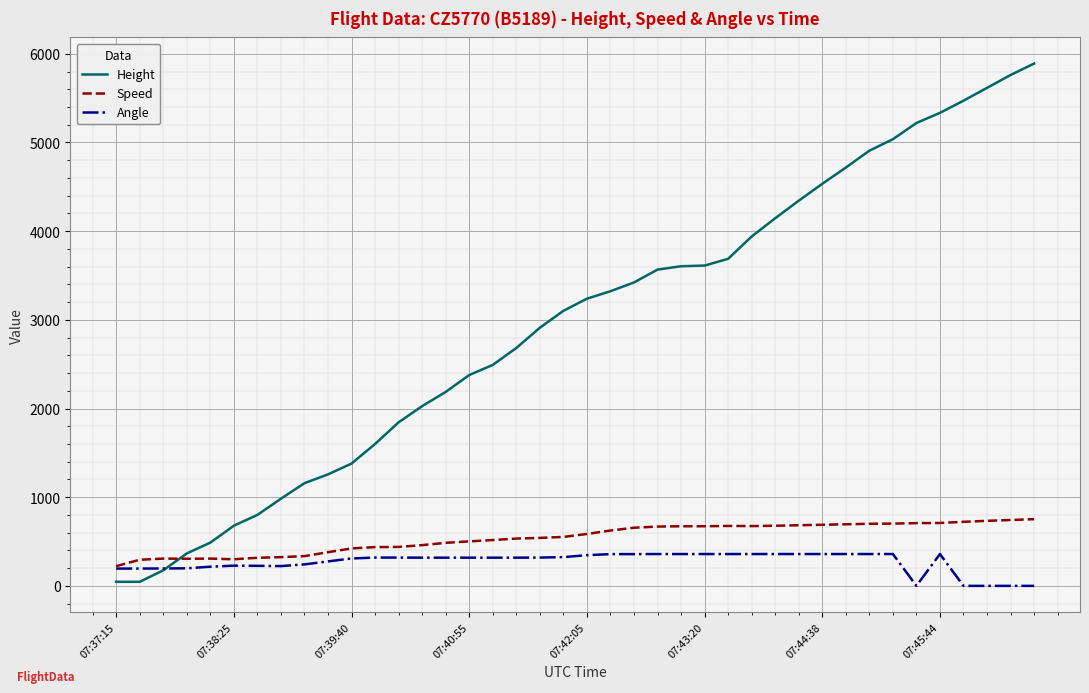

True or false: Angle has more than 0 points higher than both neighbors.

True